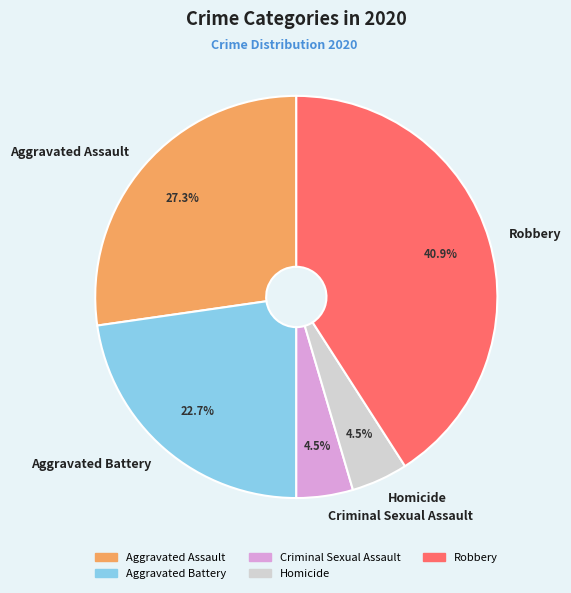

How much of the chart is everything except Homicide?

95.5%